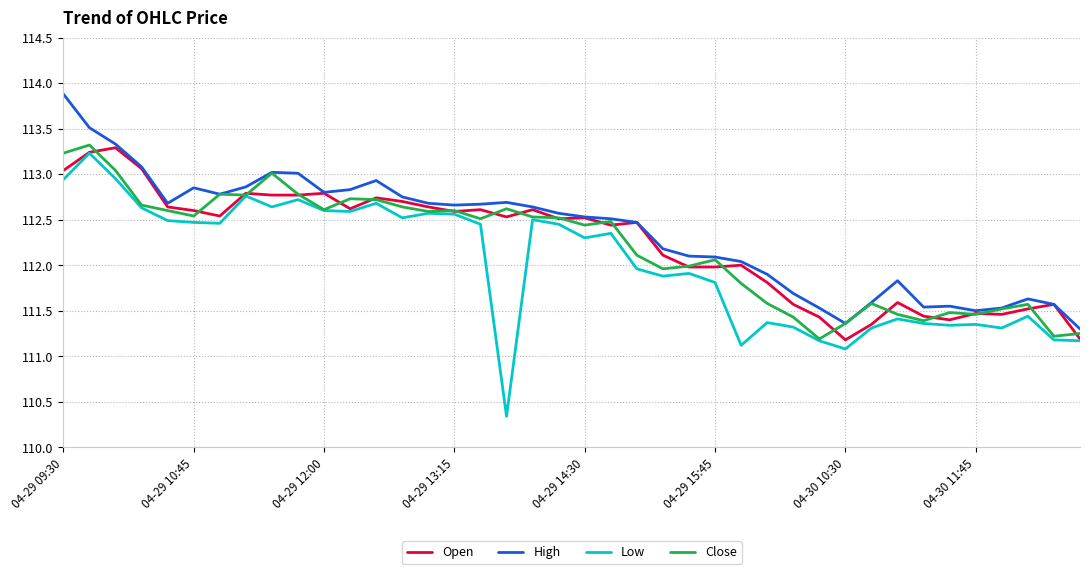

What is the sum of all High values?

4494.7